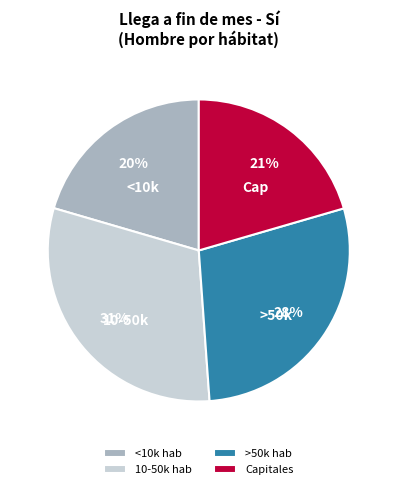

Combined, do >50k hab and 10-50k hab account for over 50%?

Yes